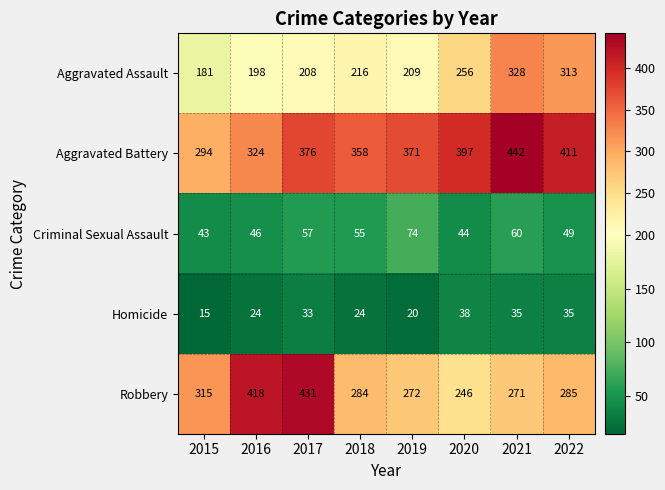

The value of Homicide at 2020 is 12. True or false?

False